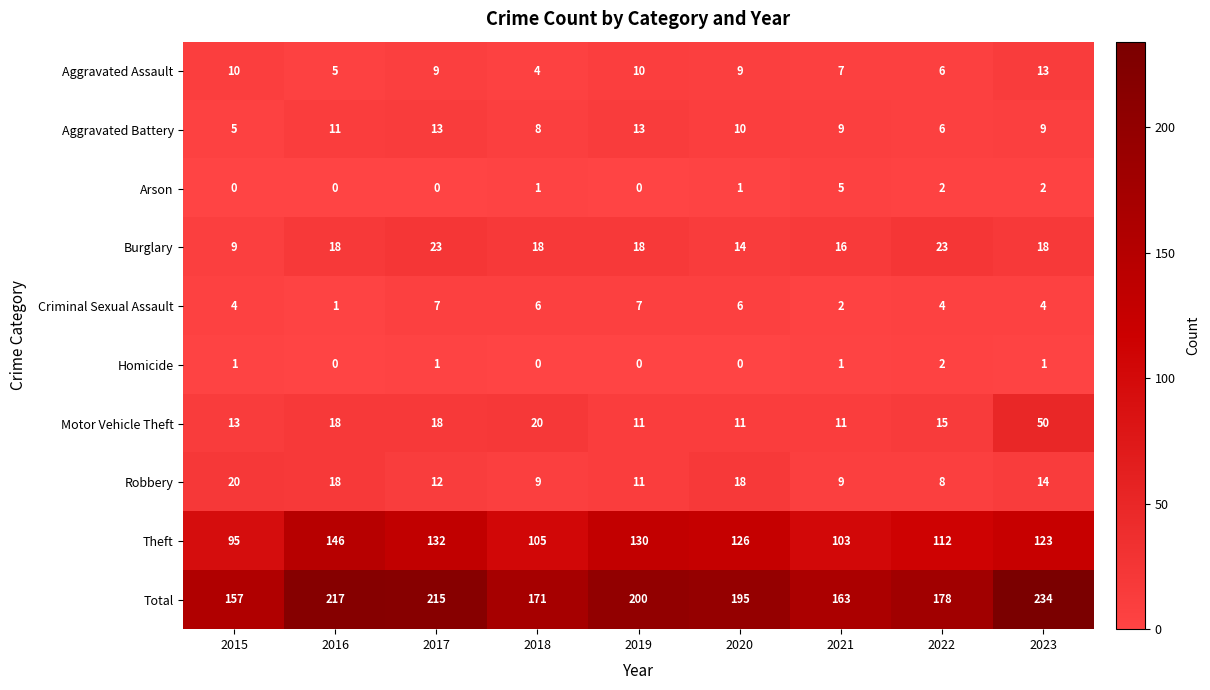

Which series has the widest spread of values?

Total